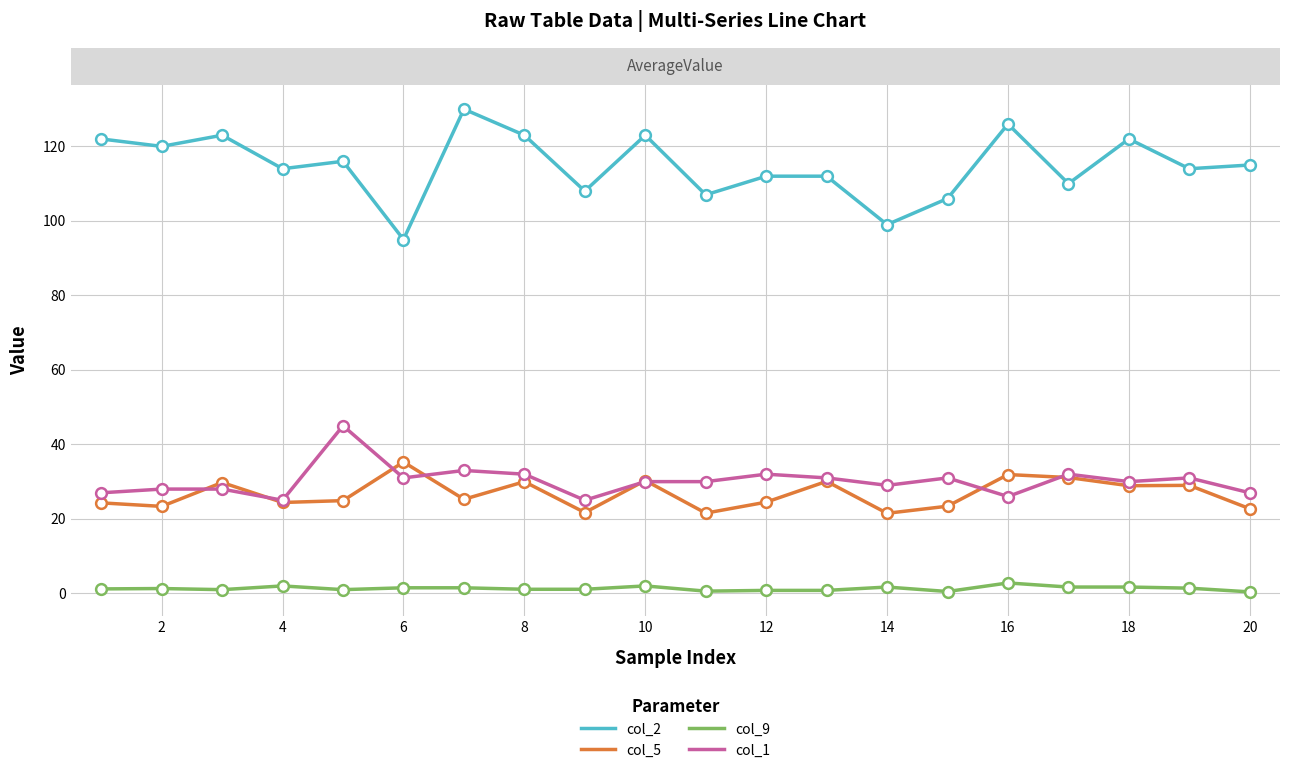

At how many categories does at least one series exceed 20?

20